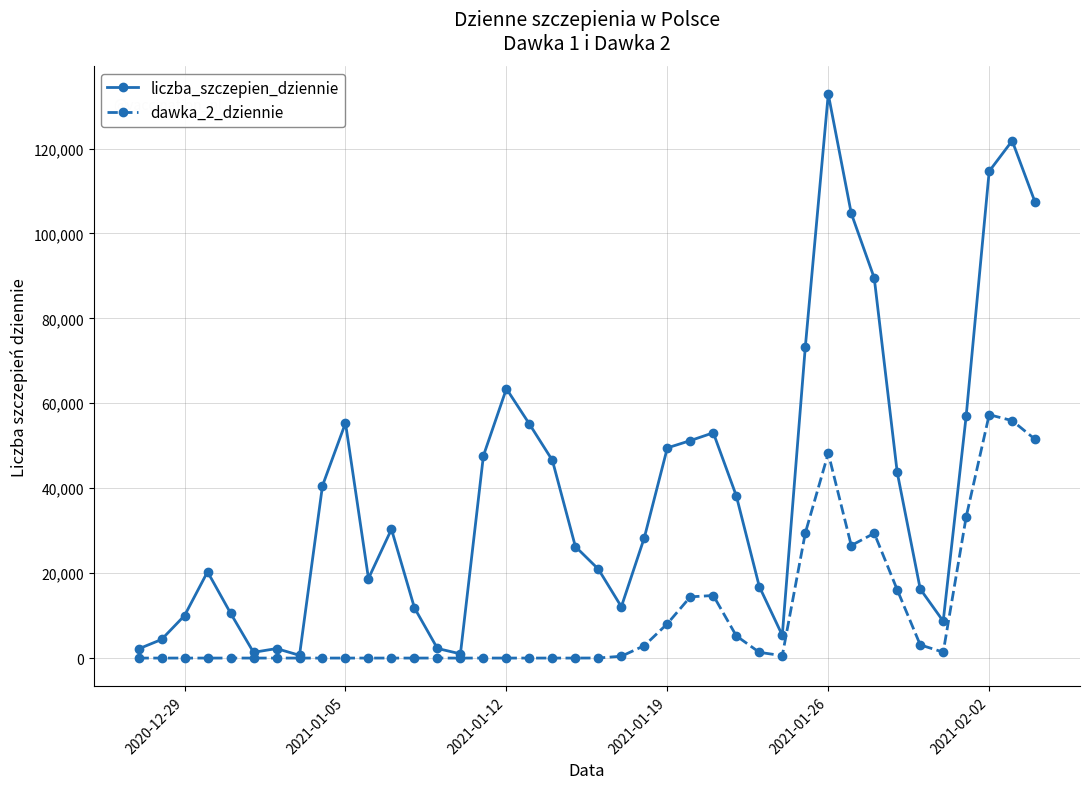

Which series has the largest total across all categories?

liczba_szczepien_dziennie